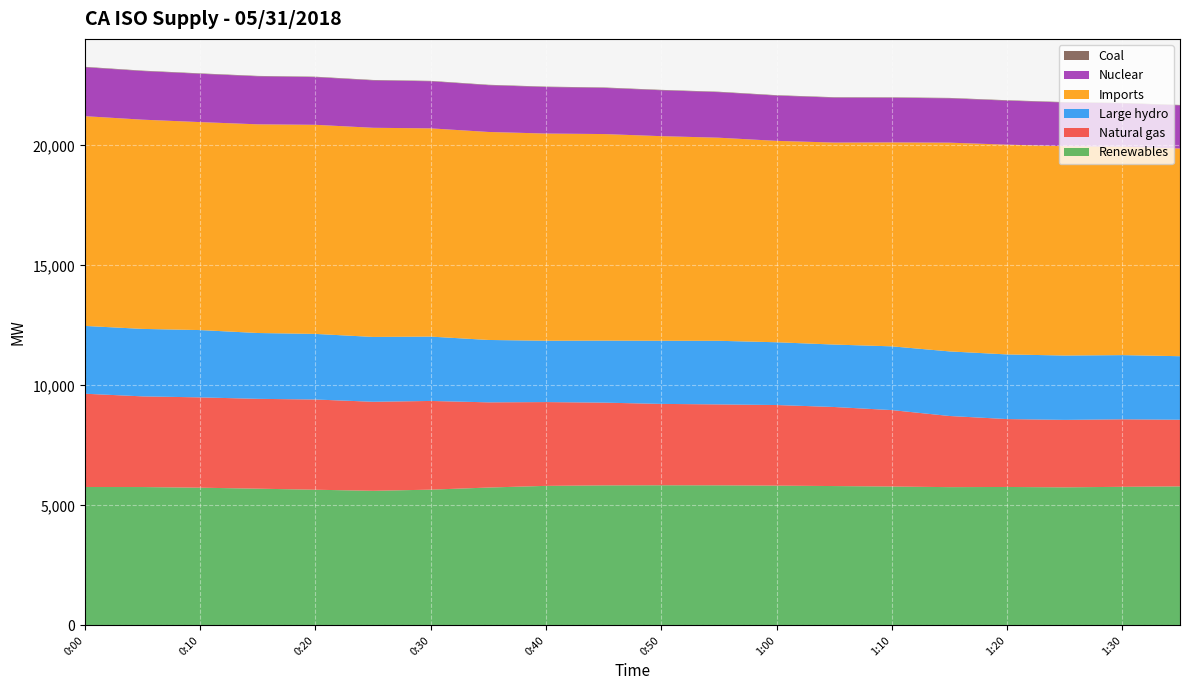

Reading left to right, transcribe all the data shown in this chart.

Renewables: 5766	5765	5738	5697	5653	5608	5656	5744	5814	5834	5839	5836	5824	5806	5786	5761	5768	5753	5774	5792
Natural gas: 3888	3779	3764	3744	3760	3711	3697	3551	3492	3449	3391	3373	3359	3295	3186	2965	2830	2811	2814	2778
Large hydro: 2826	2812	2805	2744	2734	2702	2682	2600	2556	2585	2631	2651	2616	2602	2657	2692	2694	2682	2675	2648
Imports: 8742	8720	8668	8697	8715	8717	8679	8669	8636	8609	8528	8464	8394	8419	8500	8700	8743	8723	8686	8657
Nuclear: 2040	2027	2014	2001	1988	1976	1963	1950	1938	1925	1913	1899	1887	1873	1861	1848	1835	1823	1811	1798
Coal: 17	17	17	17	17	17	16	17	17	17	17	17	17	17	17	17	17	16	16	17